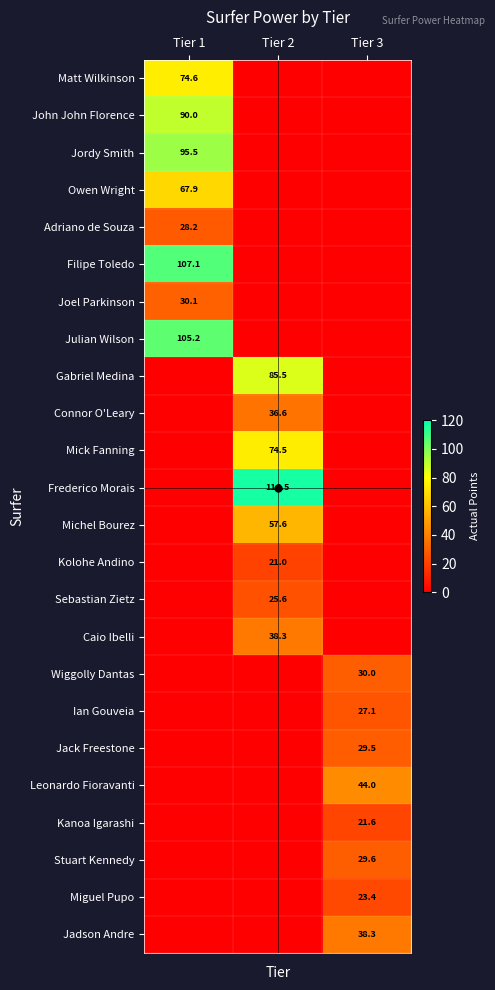

The Kanoa Igarashi series shows 21.6 at Tier 3. True or false?

True